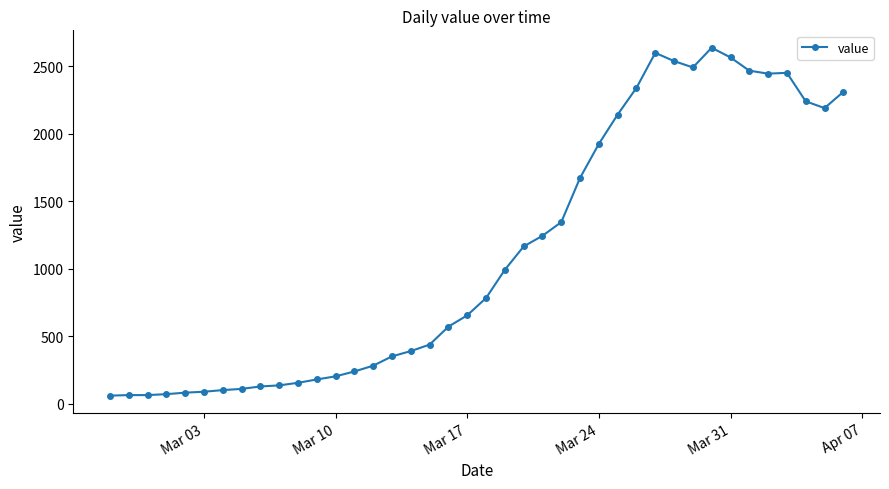

True or false: the data has more than 1 interior local peaks.

True